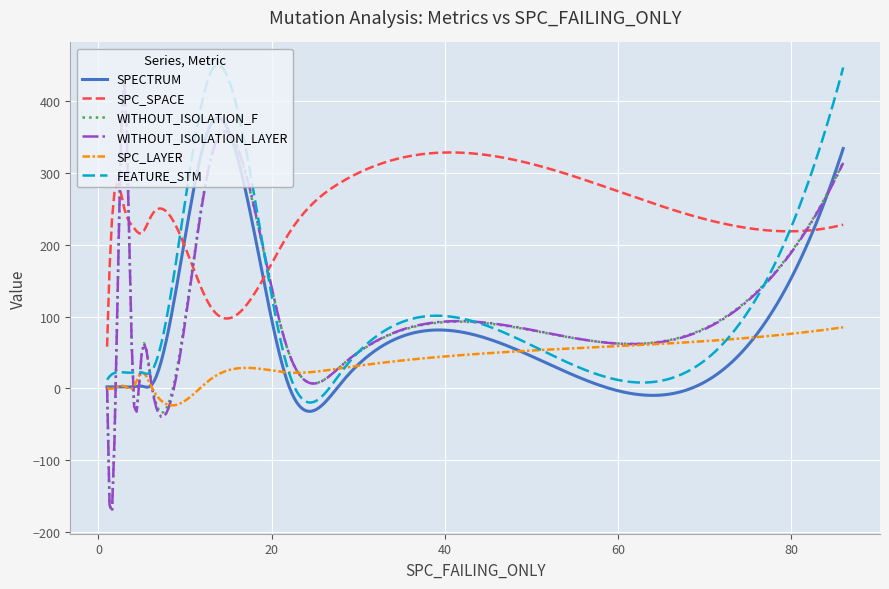

True or false: SPC_SPACE and SPC_LAYER cross at least once.

False